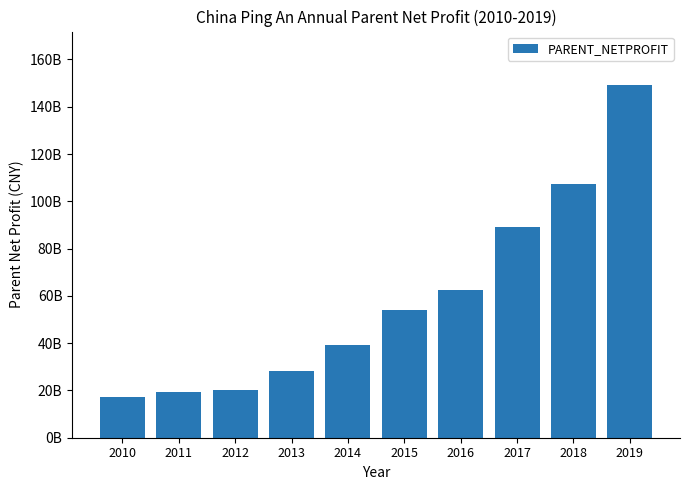

Does the chart contain any negative values?

No